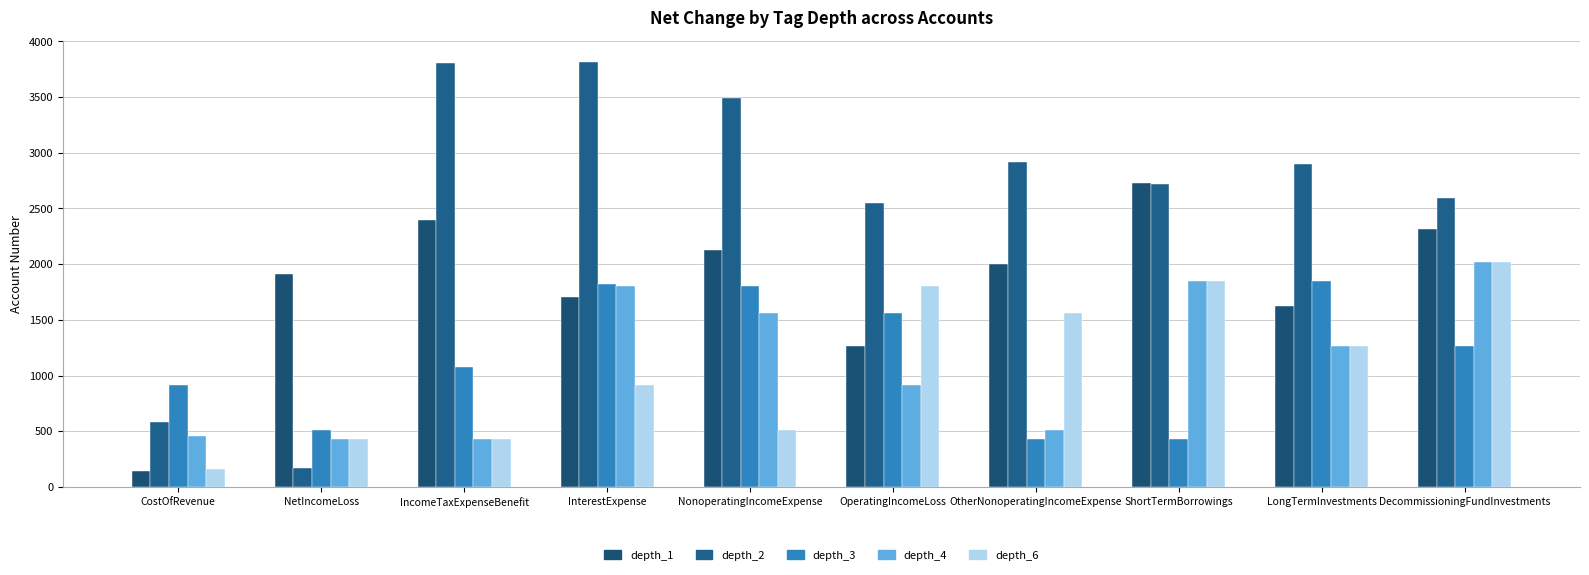

What value does the depth_6 series have at DecommissioningFundInvestments, to the nearest 50?

2000